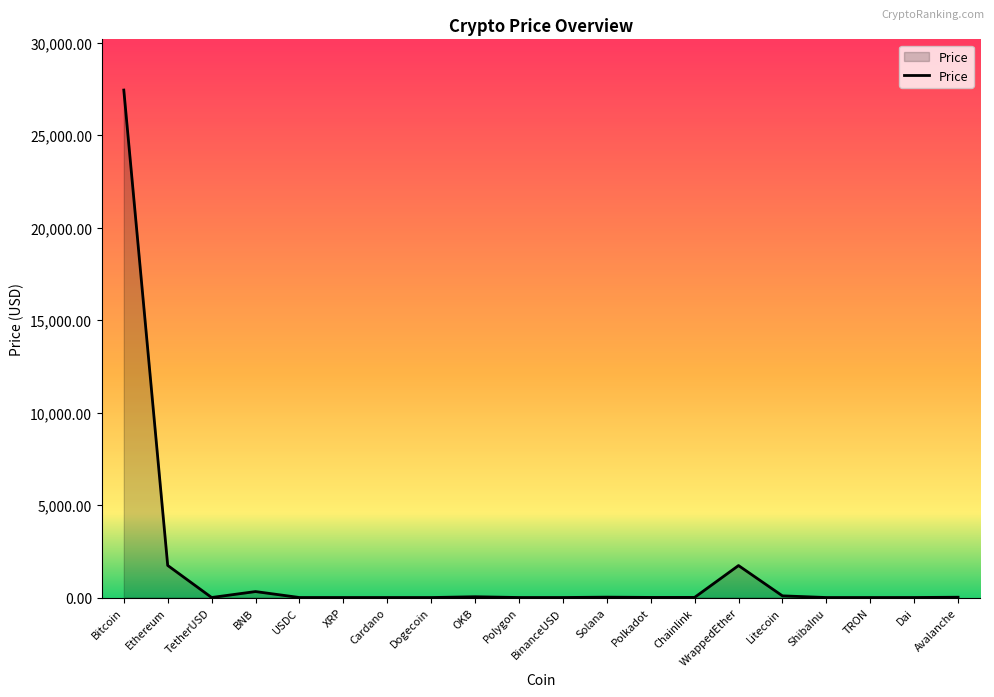

True or false: the data shows 1.0 at USDC.

True